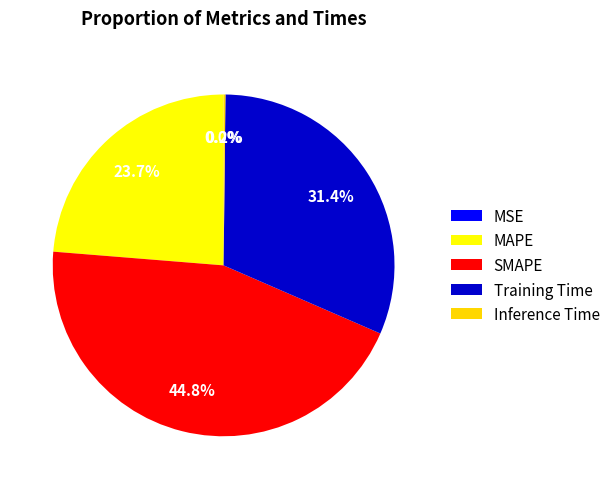

To the nearest percent, what is the difference between the largest and smallest slice percentages?

45%